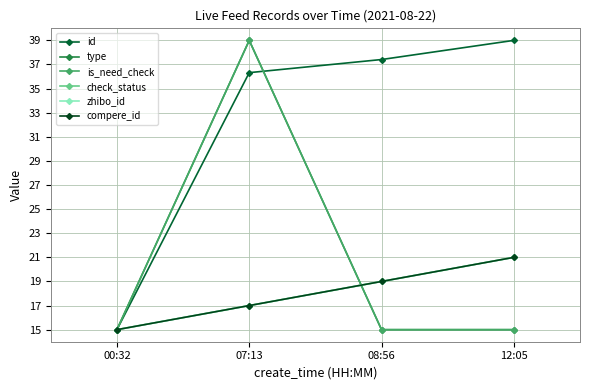

Is this an area chart (filled region under the line)?

No